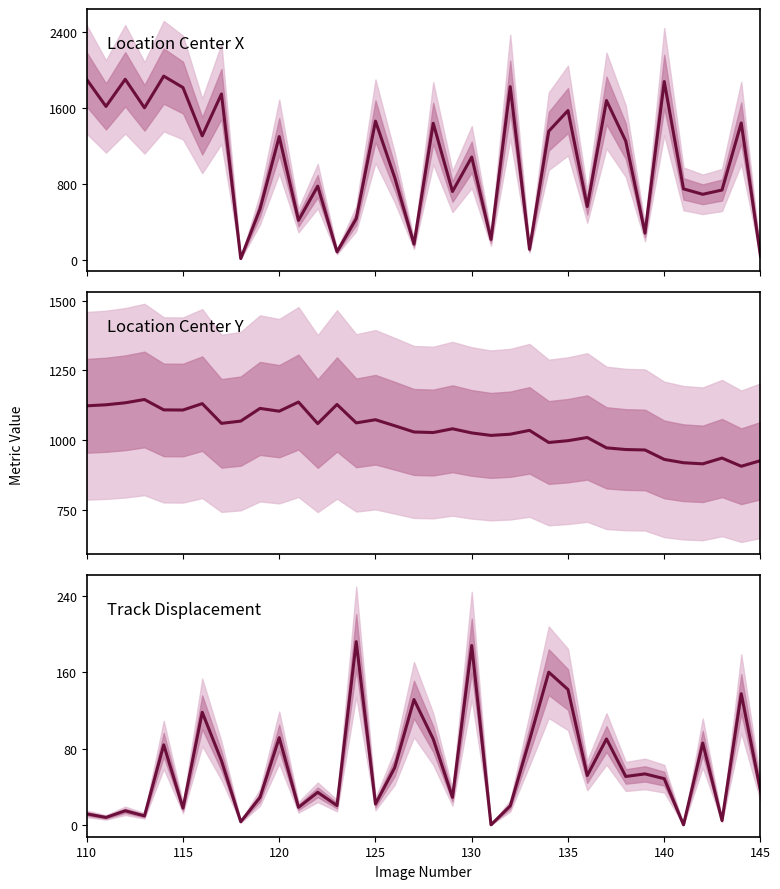

True or false: Location Center X and Track Displacement cross at least once.

False